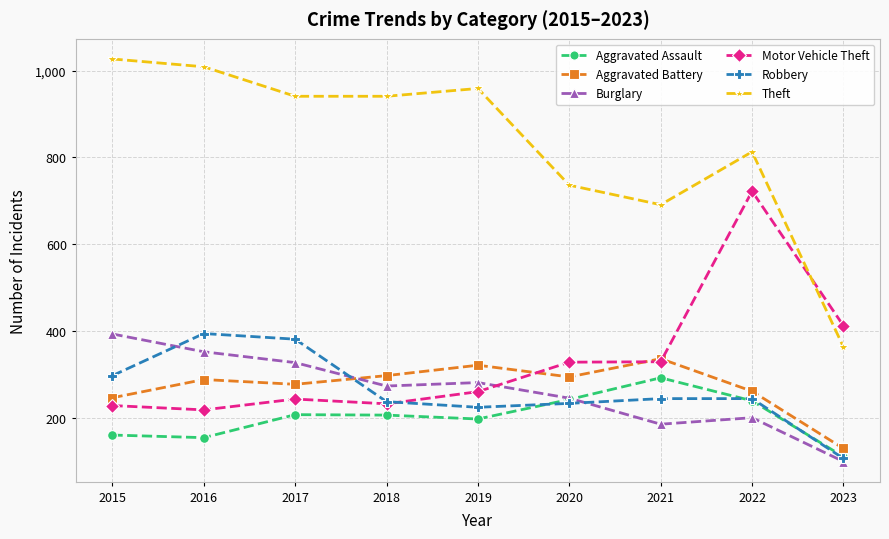

What is the value of the Aggravated Assault point at the 7th from the left?

292